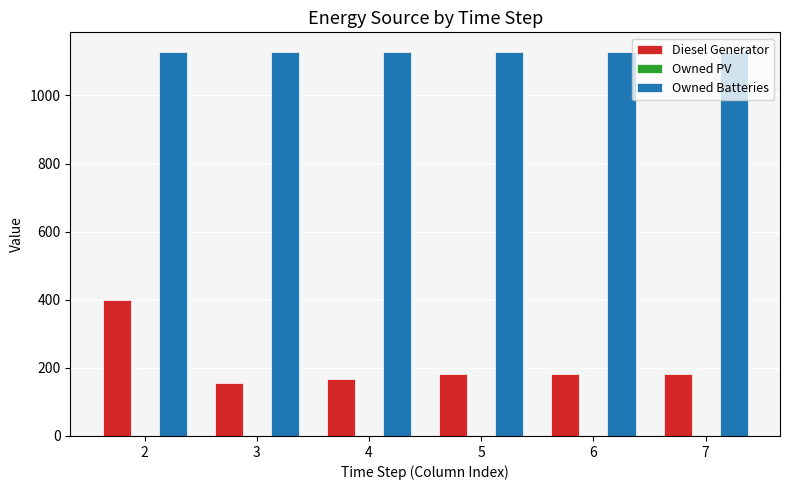

At 3, list the series in order from smallest to largest.

Diesel Generator, Owned Batteries